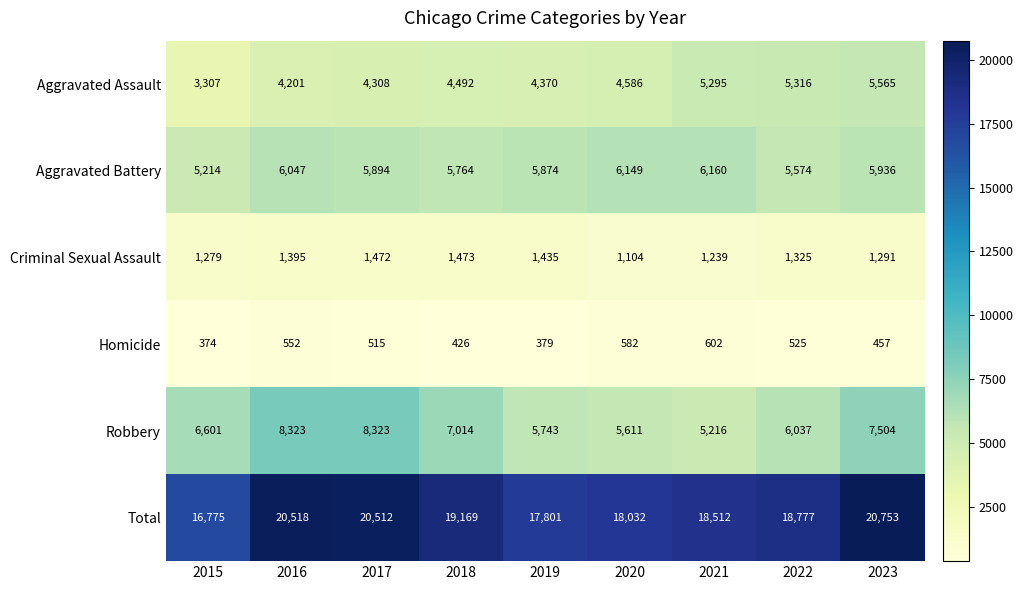

Rank the series at 2020 from lowest to highest value.

Homicide, Criminal Sexual Assault, Aggravated Assault, Robbery, Aggravated Battery, Total